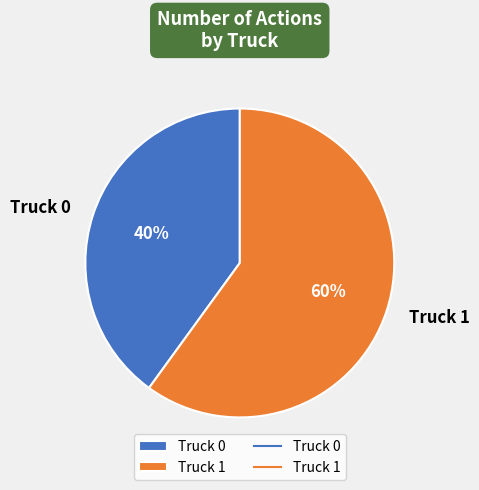

Count the number of slices in the pie.

2